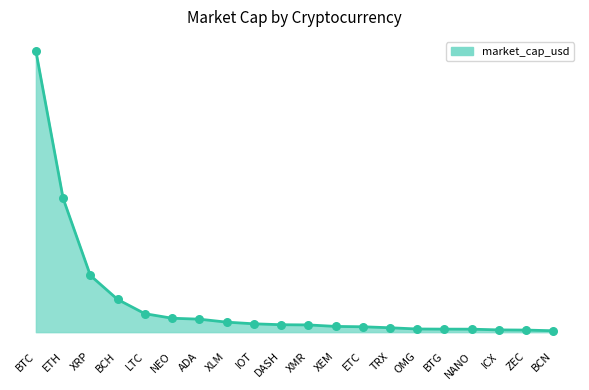

Which has a higher value, DASH or LTC?

LTC